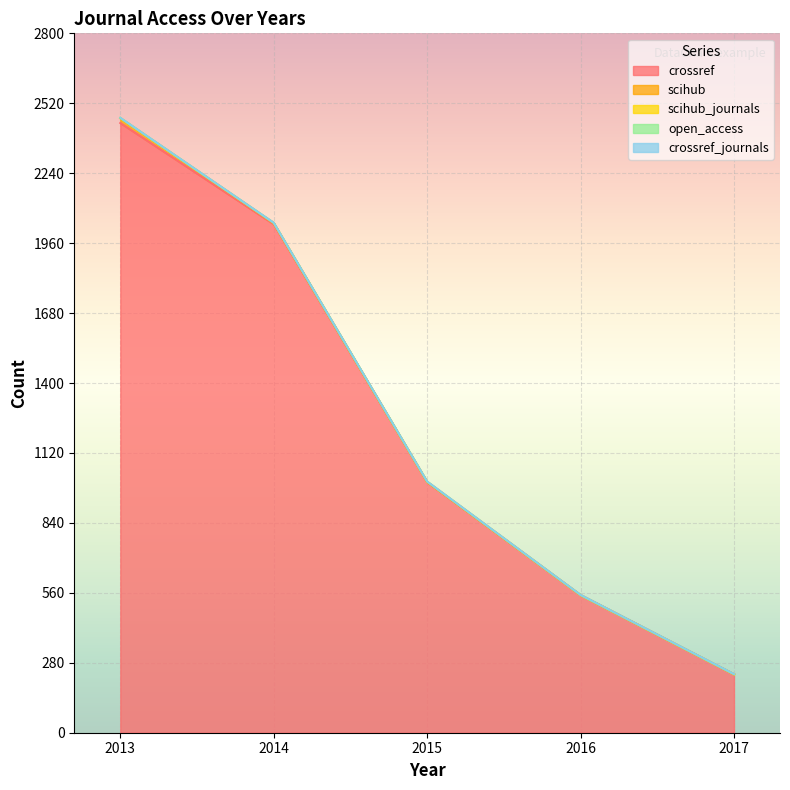

What are all the series names shown in the legend?

crossref, scihub, scihub_journals, open_access, crossref_journals